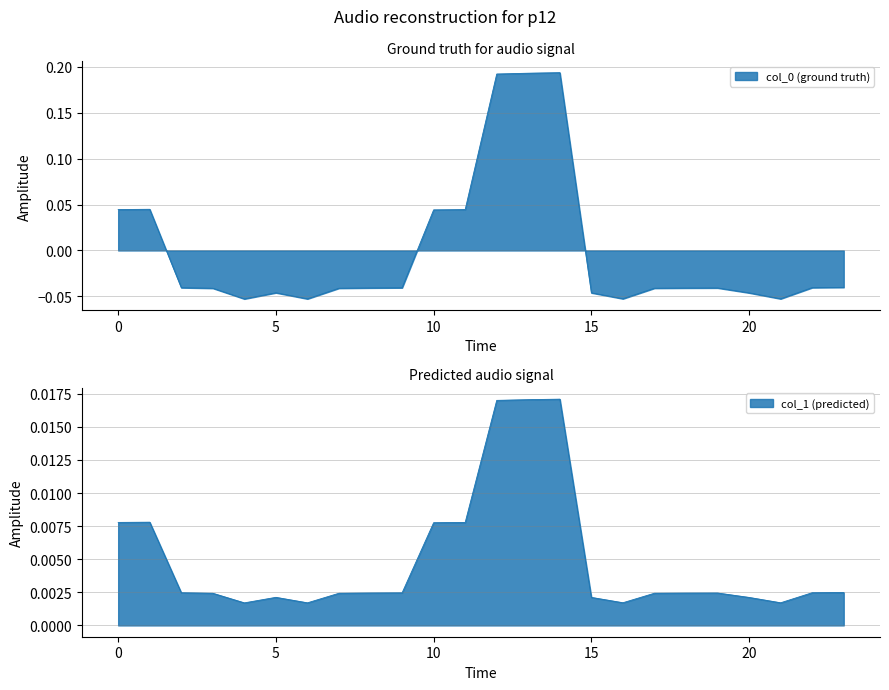

Count the values in the range 0 to 1.

7